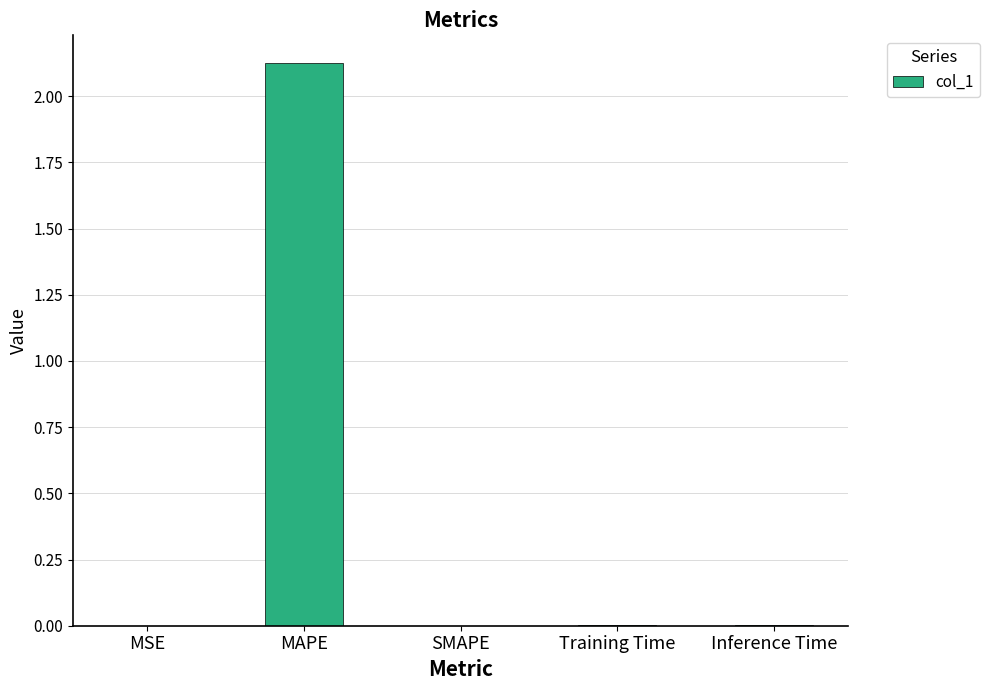

Which label corresponds to the largest value in the chart?

MAPE